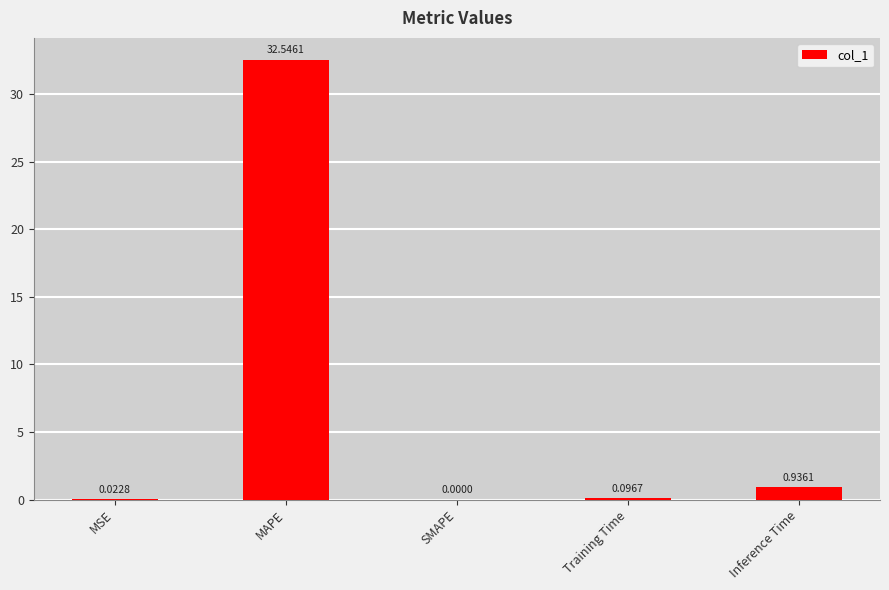

Which has a higher value, MAPE or MSE?

MAPE